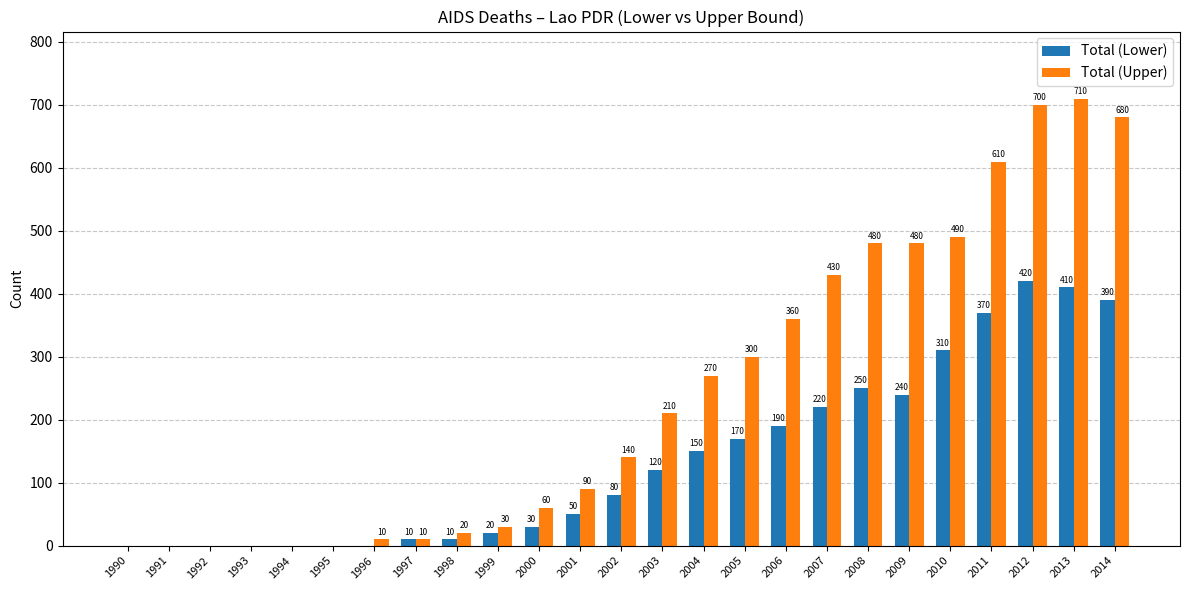

At which label is Total (Lower) closest to 210?

2007